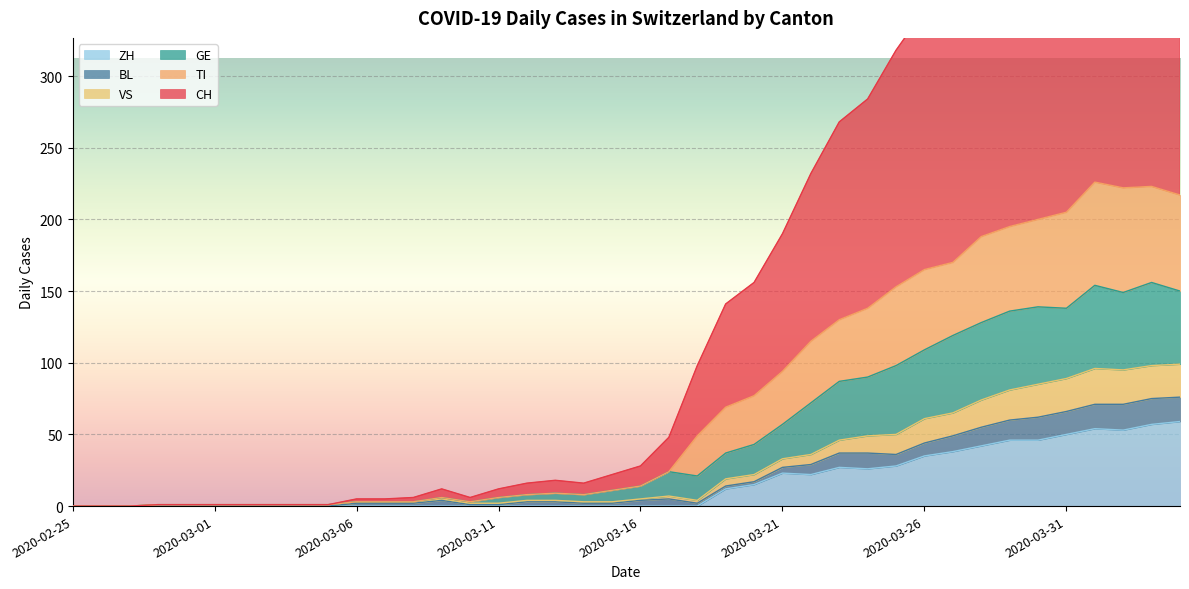

True or false: CH and GE cross at least once.

False